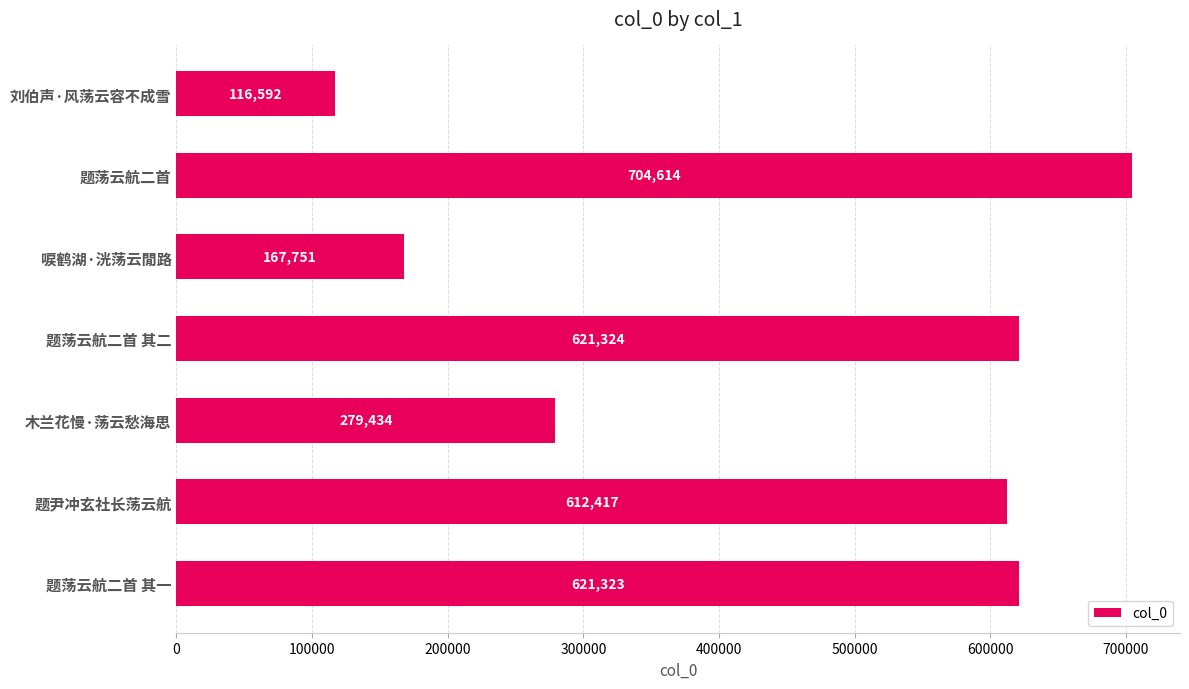

True or false: the data shows 56742 at 唳鹤湖·洸荡云閒路.

False